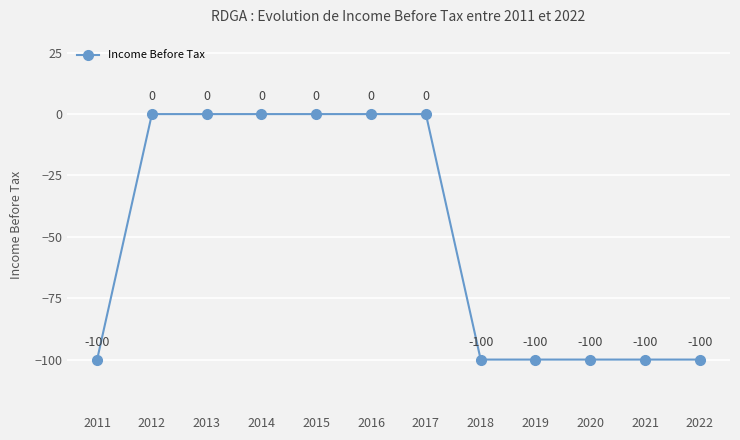

What is the difference between the maximum and minimum values?

100